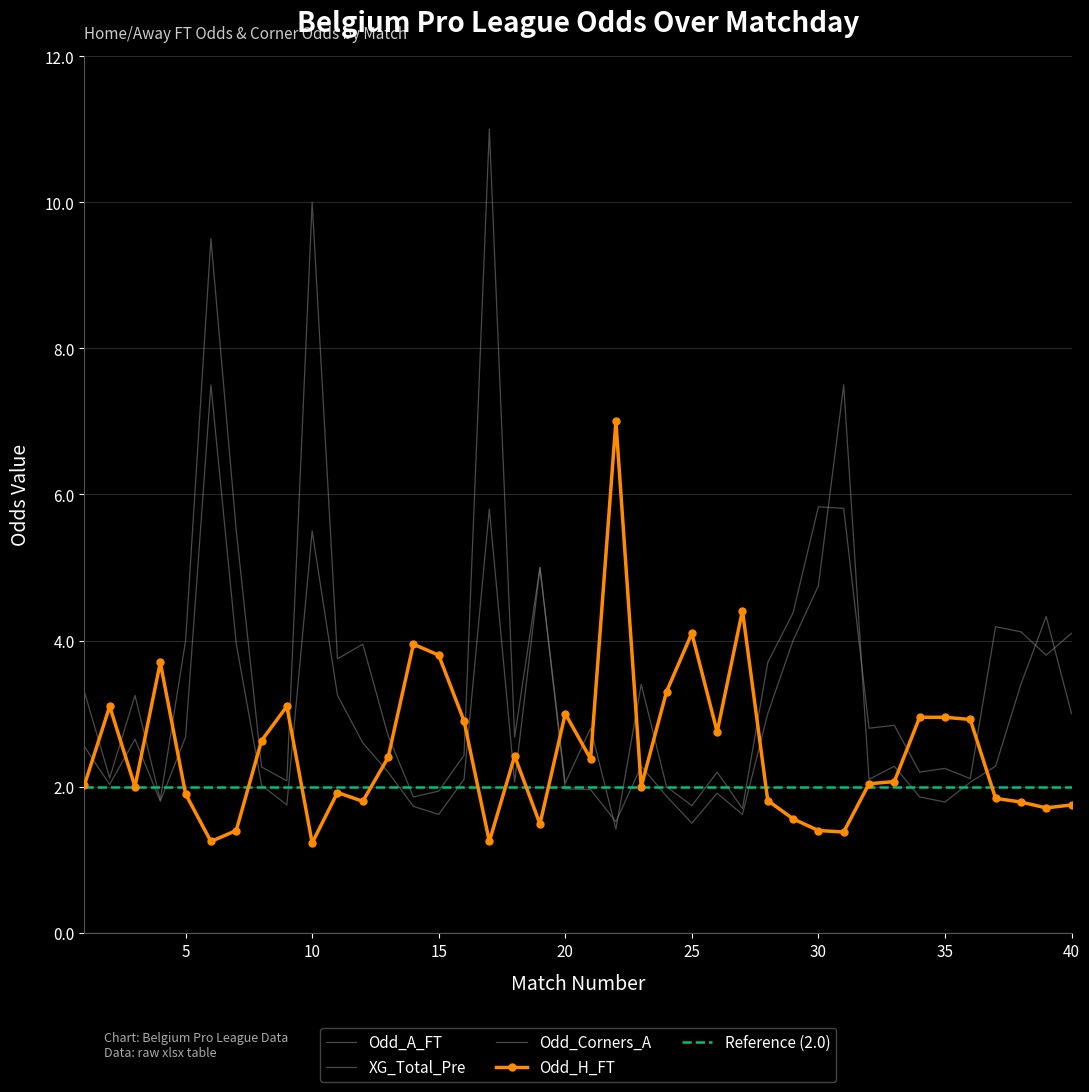

Reading right to left, extract all data points from this chart.

Odd_H_FT: 1.8	1.7	1.8	1.8	2.9	3.0	3.0	2.1	2.0	1.4	1.4	1.6	1.8	4.4	2.8	4.1	3.3	2.0	7.0	2.4	3.0	1.5	2.4	1.2	2.9	3.8	4.0	2.4	1.8	1.9	1.2	3.1	2.6	1.4	1.2	1.9	3.7	2.0	3.1	2.0
Odd_A_FT: 4.1	3.8	4.1	4.2	2.1	2.2	2.2	2.8	2.8	5.8	5.8	4.4	3.7	1.7	2.2	1.7	2.0	3.4	1.4	2.8	2.0	5.0	2.7	11.0	2.4	1.9	1.9	2.7	4.0	3.8	10.0	2.1	2.3	5.5	9.5	4.0	1.8	3.2	2.1	3.3
Odd_Corners_A: 3.0	4.3	3.4	2.3	2.1	1.8	1.9	2.3	2.1	7.5	4.8	4.0	3.0	1.6	1.9	1.5	1.9	2.3	1.5	2.0	2.0	5.0	2.1	5.8	2.1	1.6	1.7	2.2	2.6	3.2	5.5	1.8	2.0	4.0	7.5	2.7	1.8	2.6	2.0	2.5